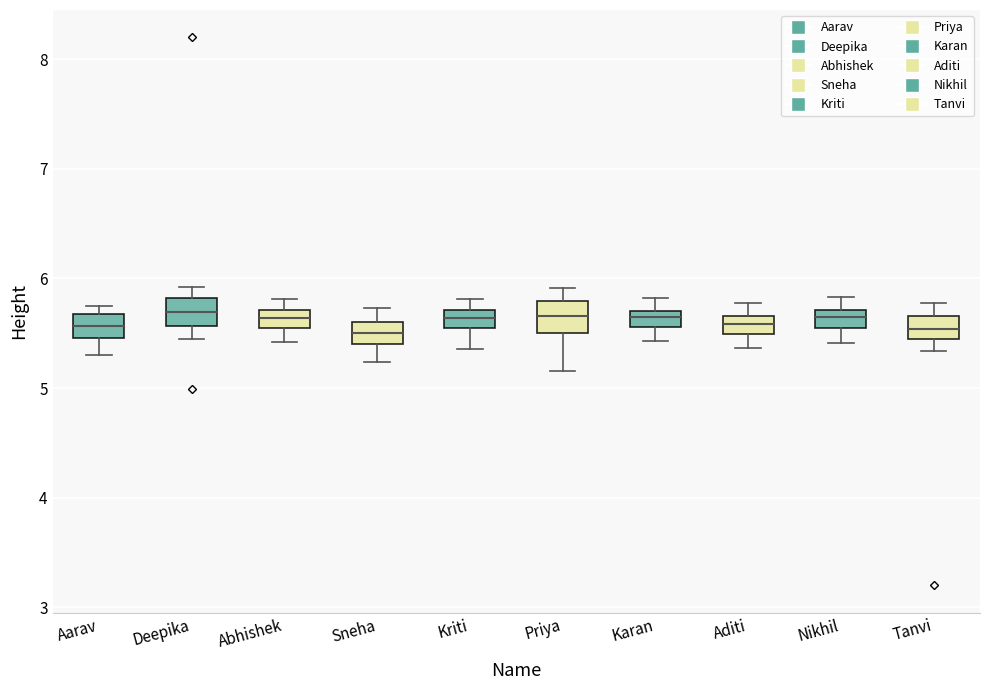

Where does the lower whisker of the box for Tanvi end on the y-axis? The values are not printed on the chart, so give them approximately, as read against the axis.

5.3